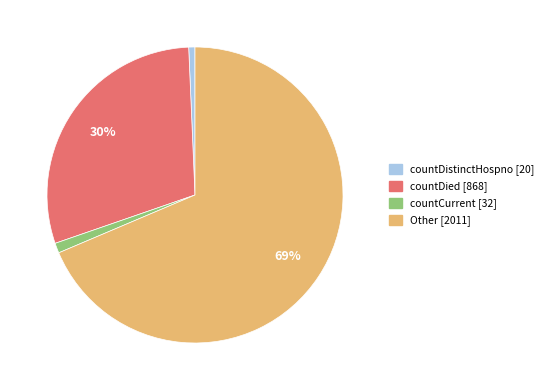

Is the sum of Other and countCurrent greater than half?

Yes